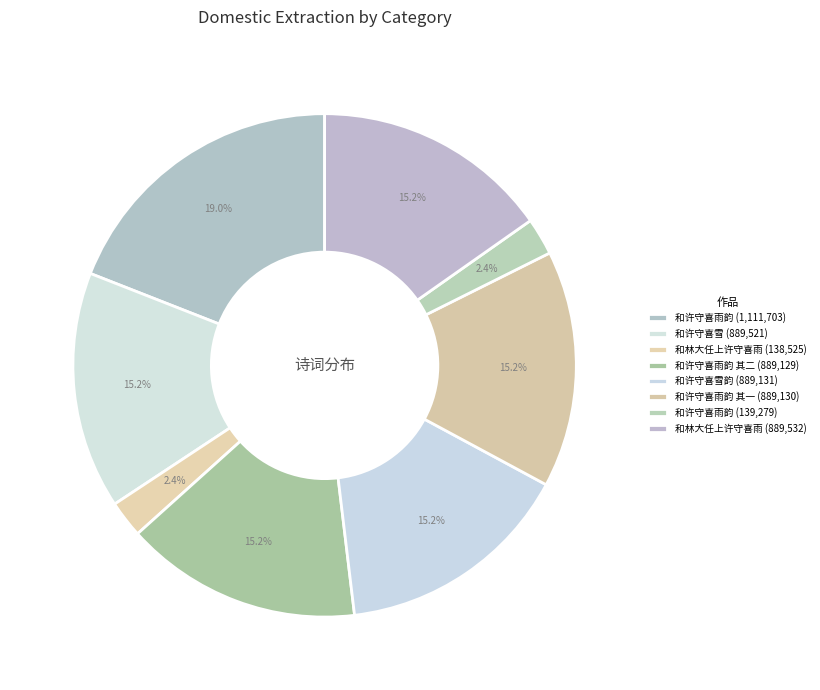

Rank the categories by value from lowest to highest.

和林大任上许守喜雨, 和许守喜雨韵, 和许守喜雨韵 其二, 和许守喜雨韵 其一, 和许守喜雪韵, 和许守喜雪, 和林大任上许守喜雨, 和许守喜雨韵